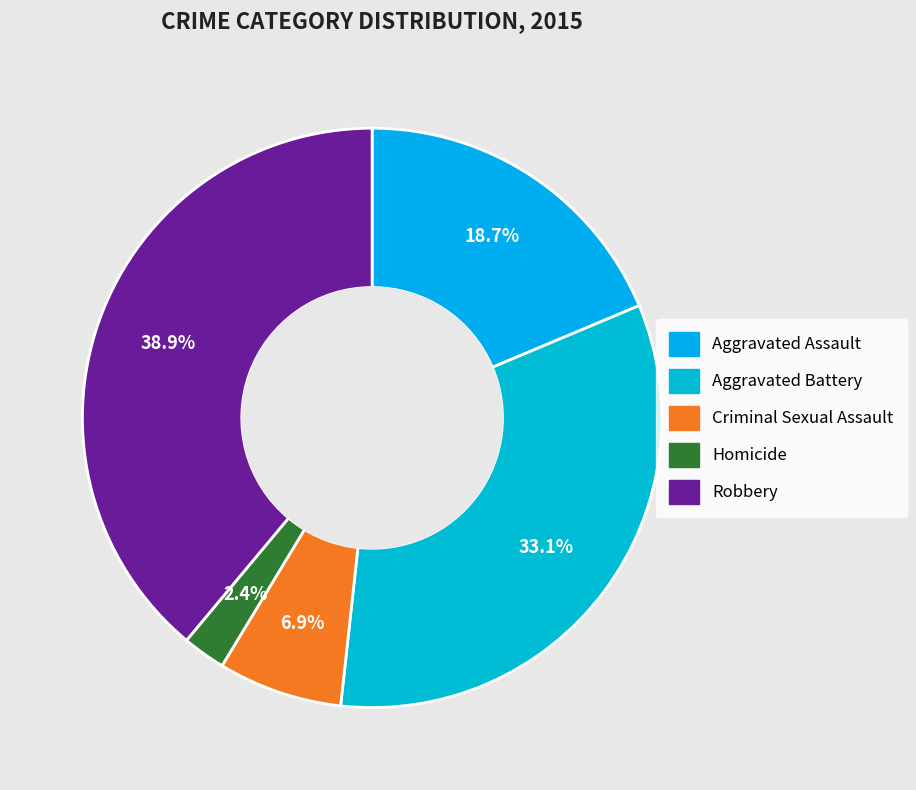

How many slices are in this pie chart?

5